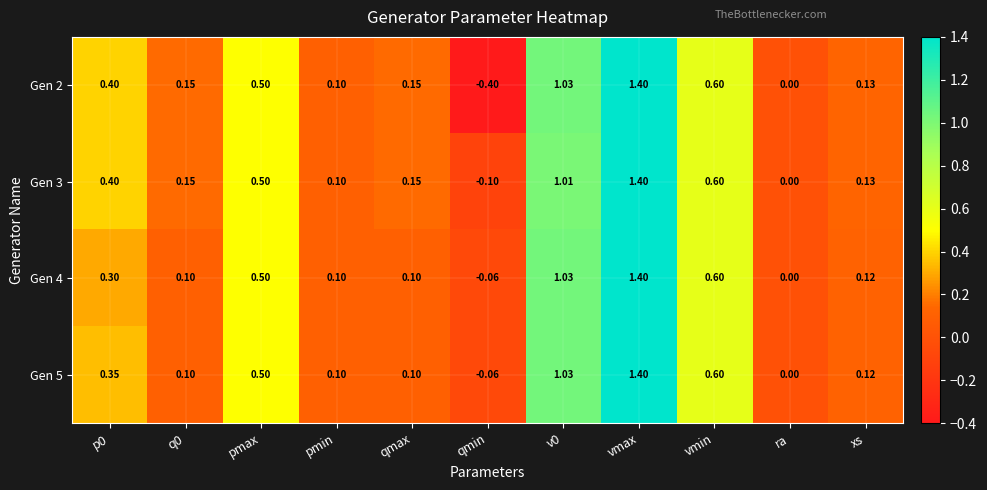

At which label is Gen 5 closest to 0?

ra